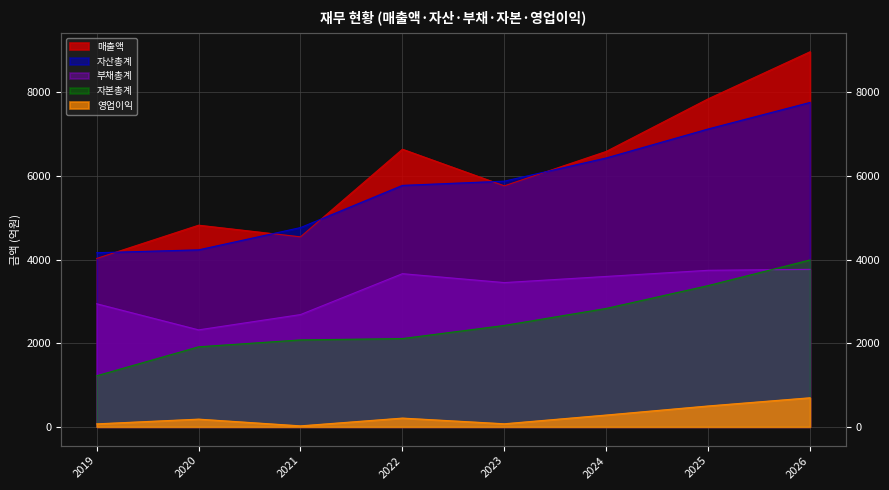

Where does the 매출액 series first go above 6588?

2022